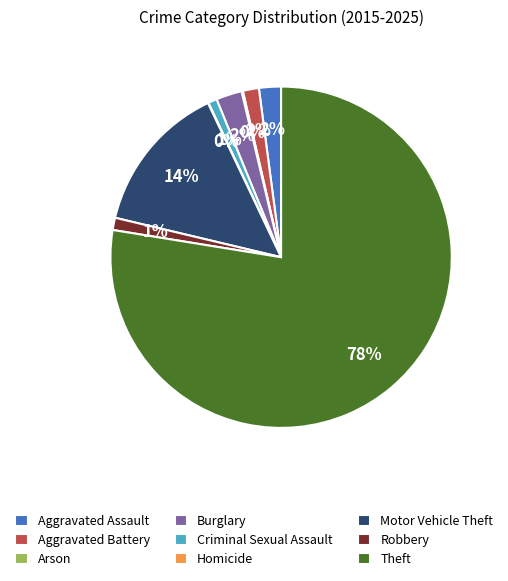

What is the largest slice in the pie chart?

Theft